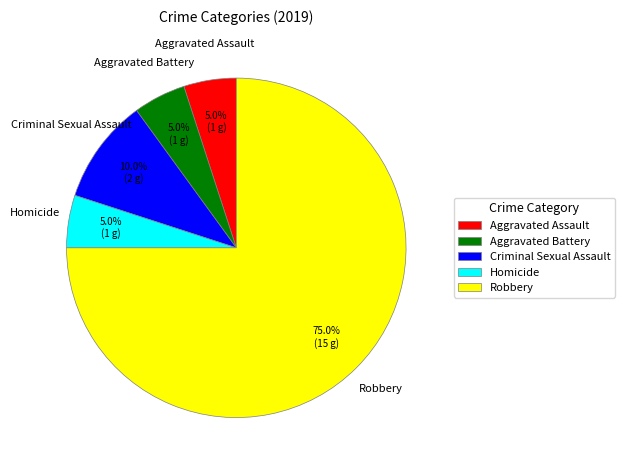

What is the majority slice?

Robbery